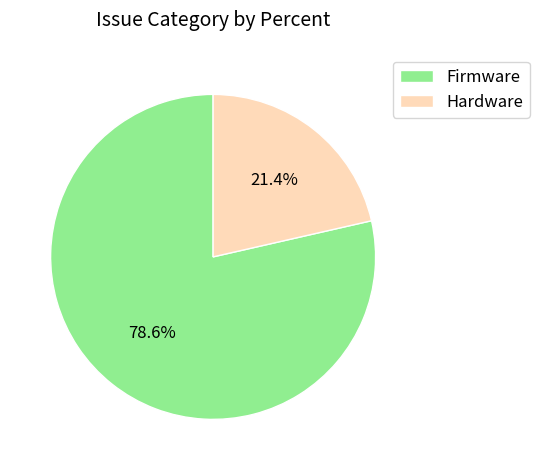

To the nearest percent, what is the difference between the largest and smallest slice percentages?

57%